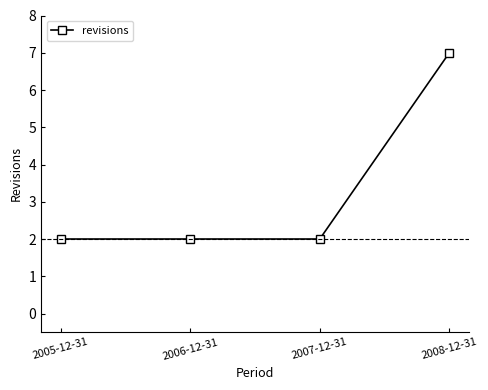

What is the label of the 3rd point from the right?

2006-12-31